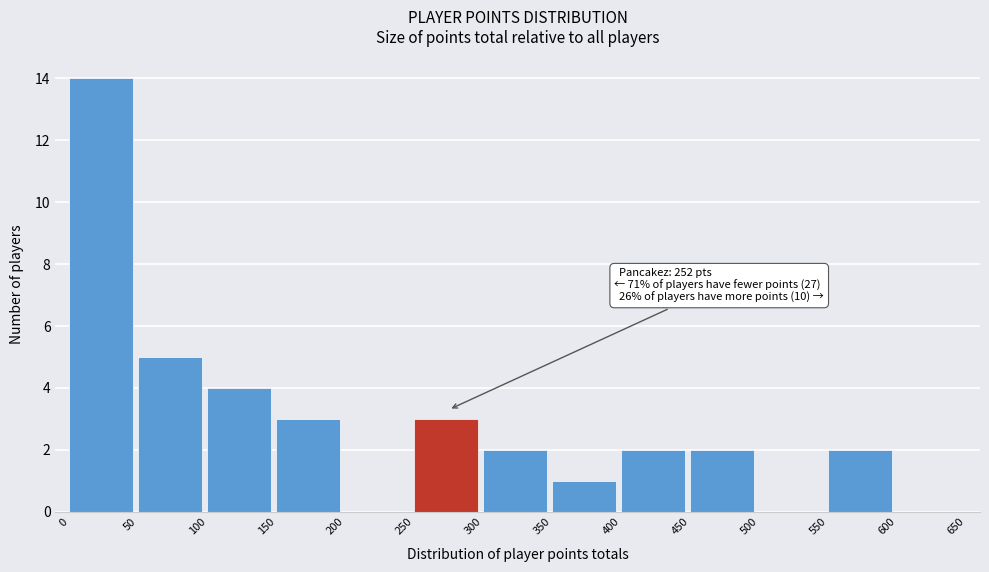

Which range on the x-axis has the tallest bar?

0 to 50